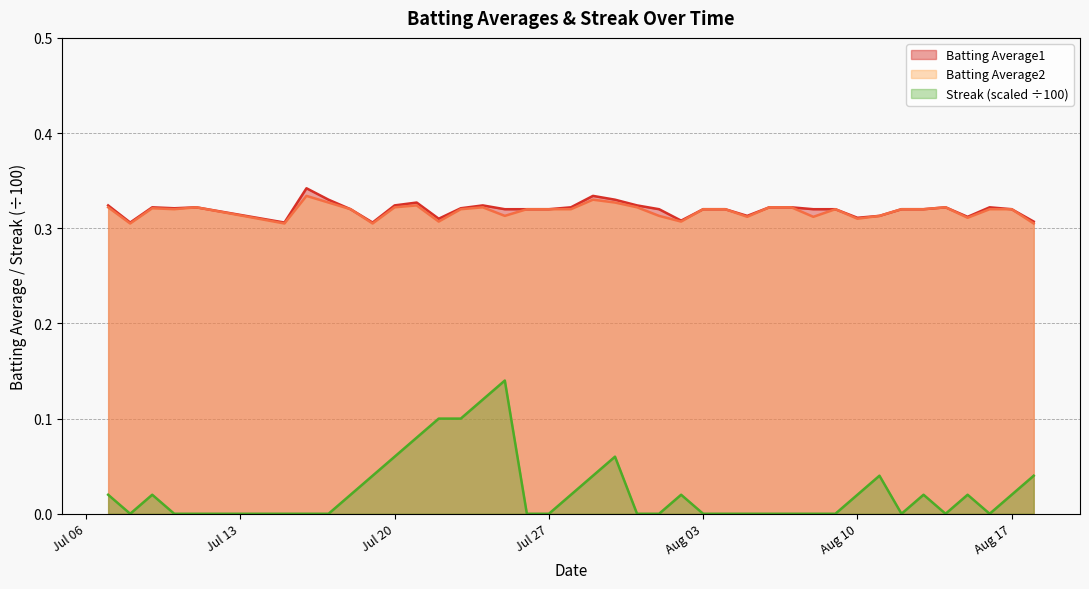

List the series in order of their peak value, lowest first.

Streak (scaled ÷100), Batting Average2, Batting Average1